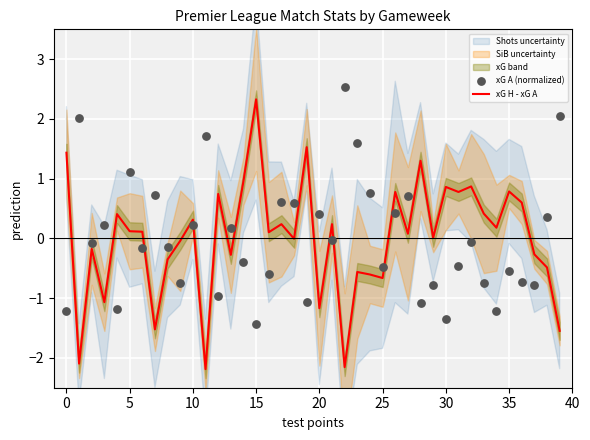

Which series has the widest spread of Y values?

xG H - xG A